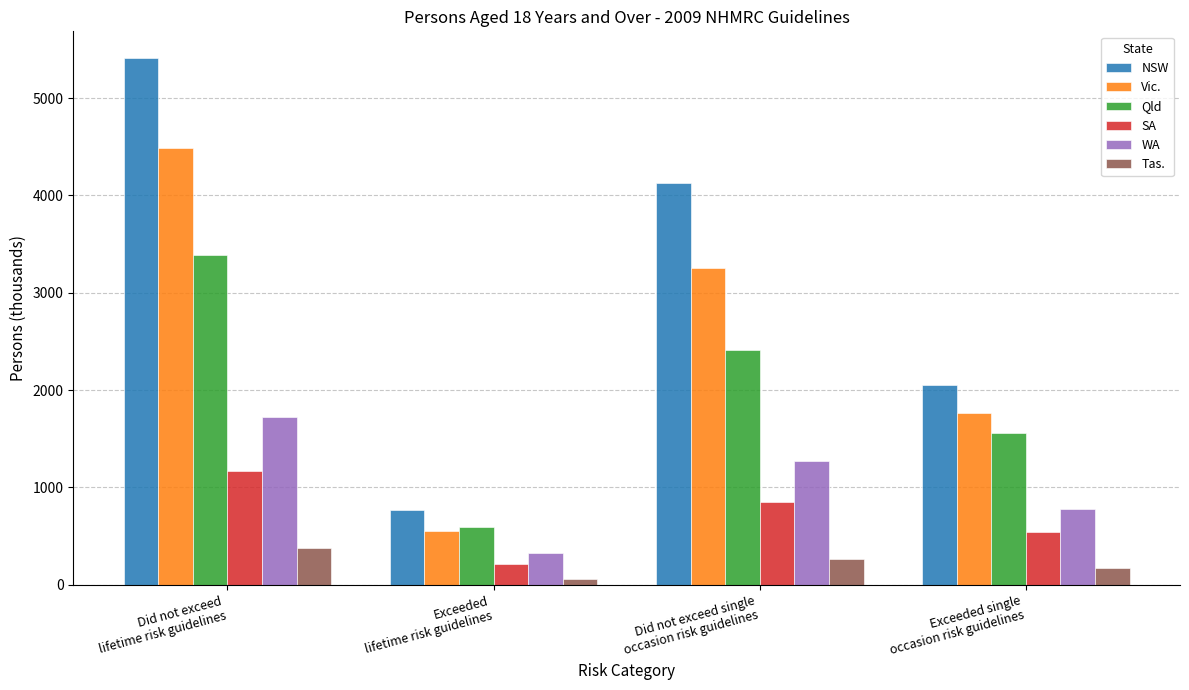

What value does the NSW series have at Exceeded
lifetime risk guidelines?

768.5